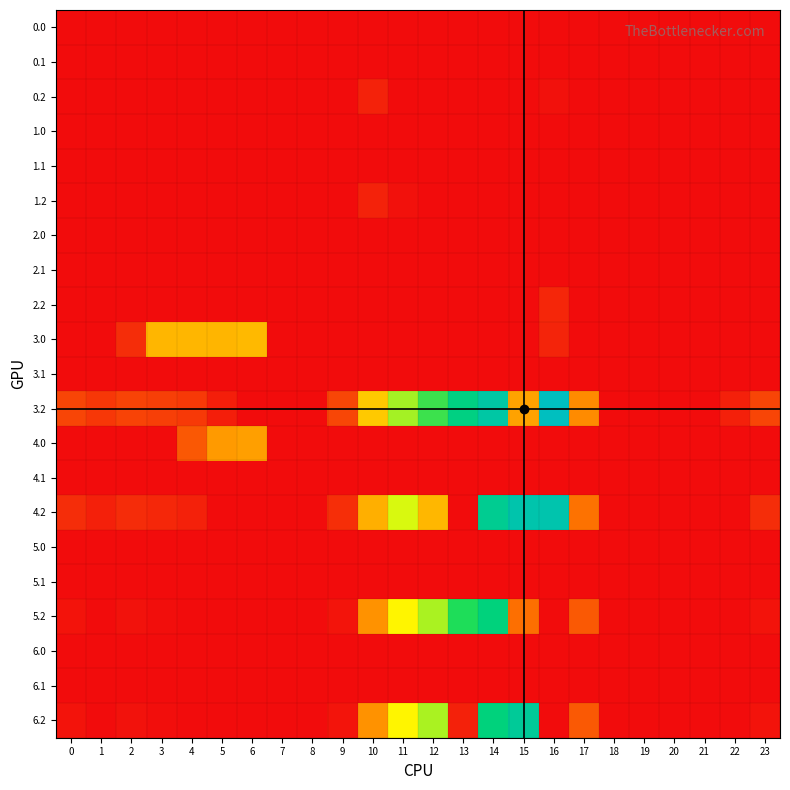

At how many categories does at least one series exceed 177?

11